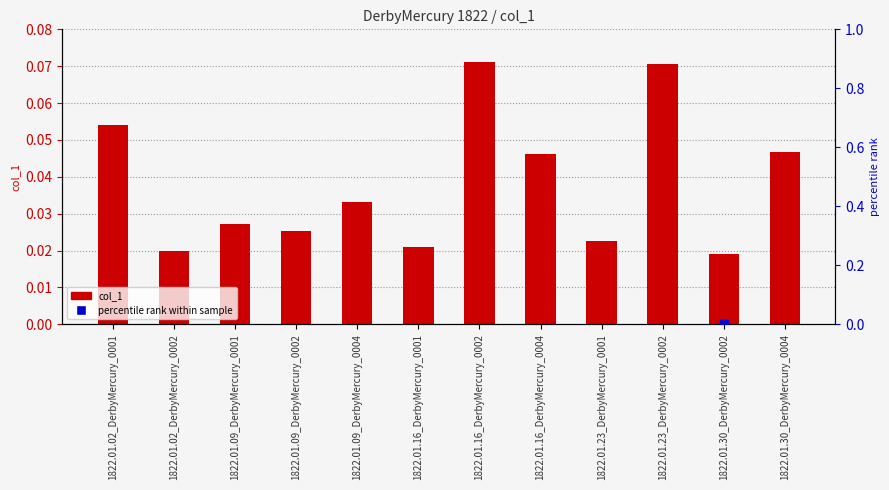

Is the value of col_1 at 1822.01.16_DerbyMercury_0002 greater than the value of percentile rank within sample at 1822.01.09_DerbyMercury_0001?

No